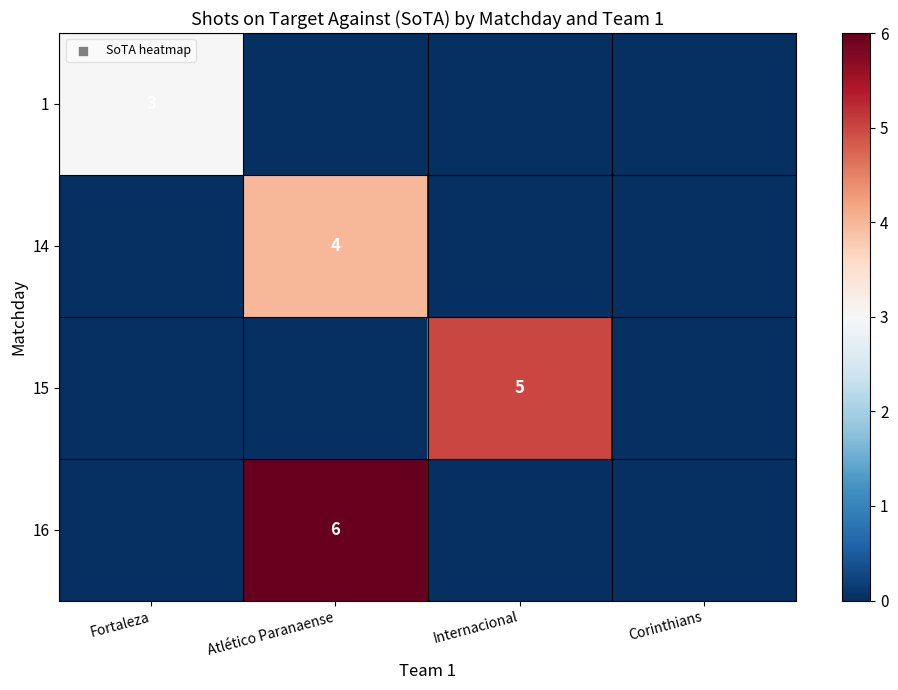

True or false: 16 has a value of 10 at Atlético Paranaense.

False